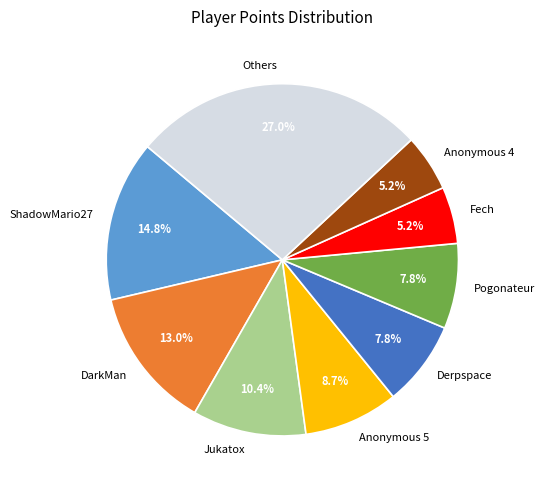

Which category has the biggest portion of the pie?

Others